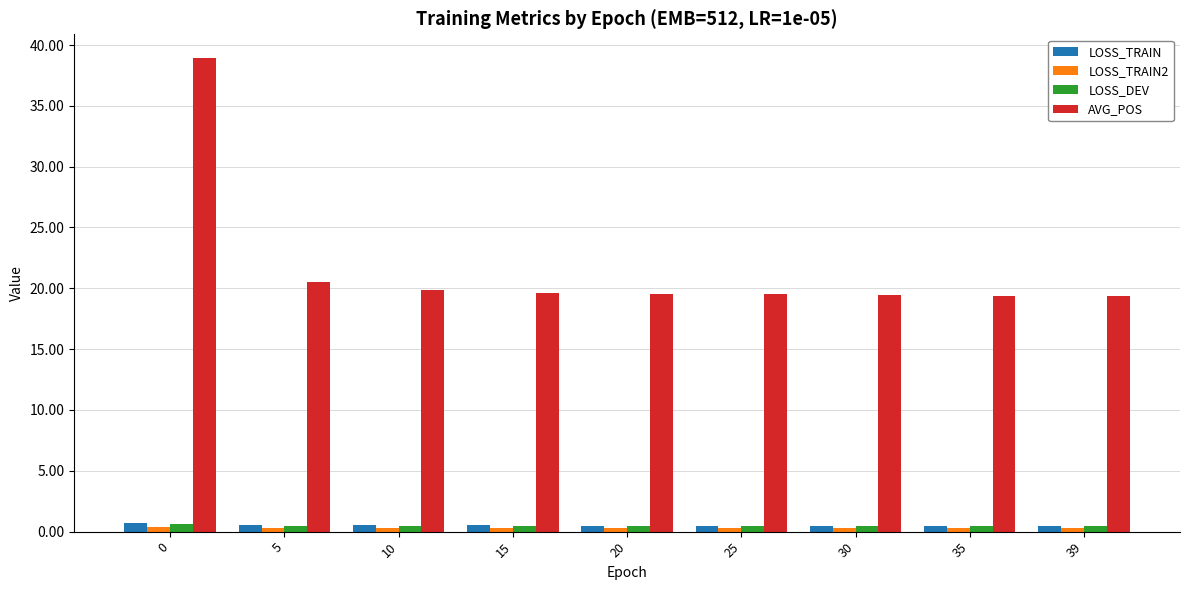

What is the maximum value shown in the chart?

38.9